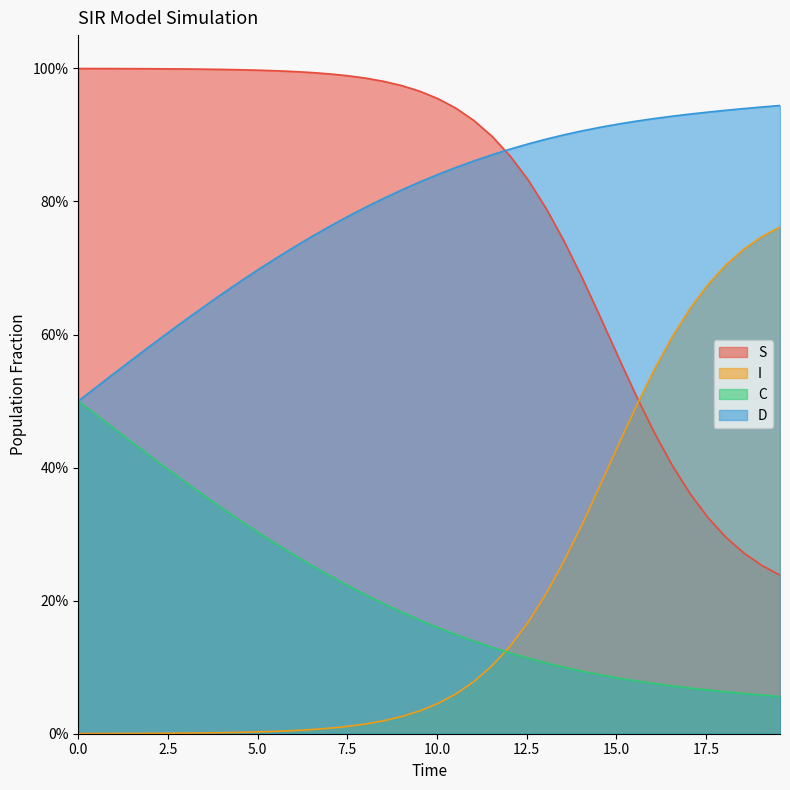

Does the chart display data point markers on the line(s)?

No